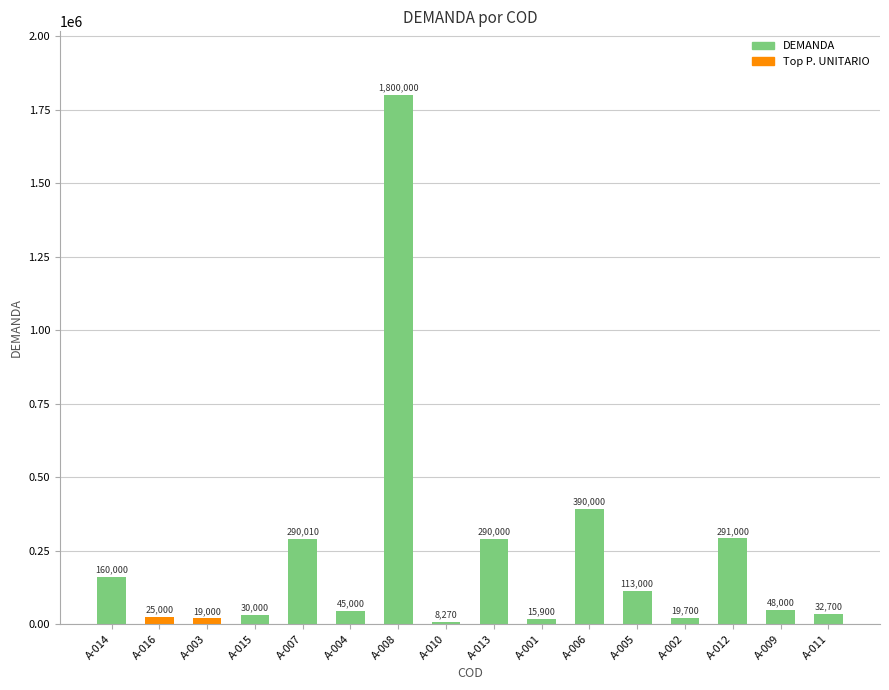

How many bars are there in total?

16